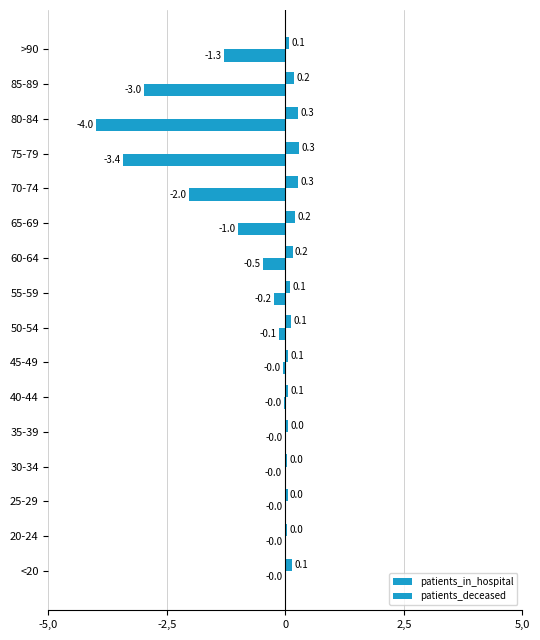

Reading right to left, what are all the values shown in this chart?

patients_in_hospital: 0.1	0.2	0.3	0.3	0.3	0.2	0.2	0.1	0.1	0.1	0.1	0.0	0.0	0.0	0.0	0.1
patients_deceased: -1.3	-3.0	-4.0	-3.4	-2.0	-1.0	-0.5	-0.2	-0.1	-0.0	-0.0	-0.0	-0.0	-0.0	-0.0	-0.0